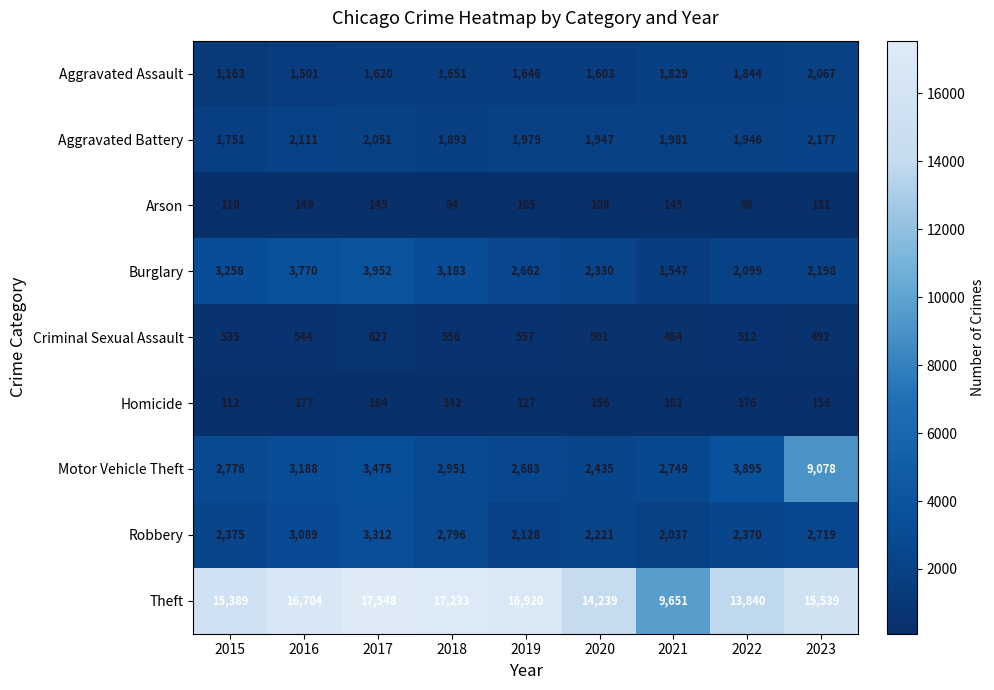

Which series changed the most between 2020 and 2022?

Motor Vehicle Theft